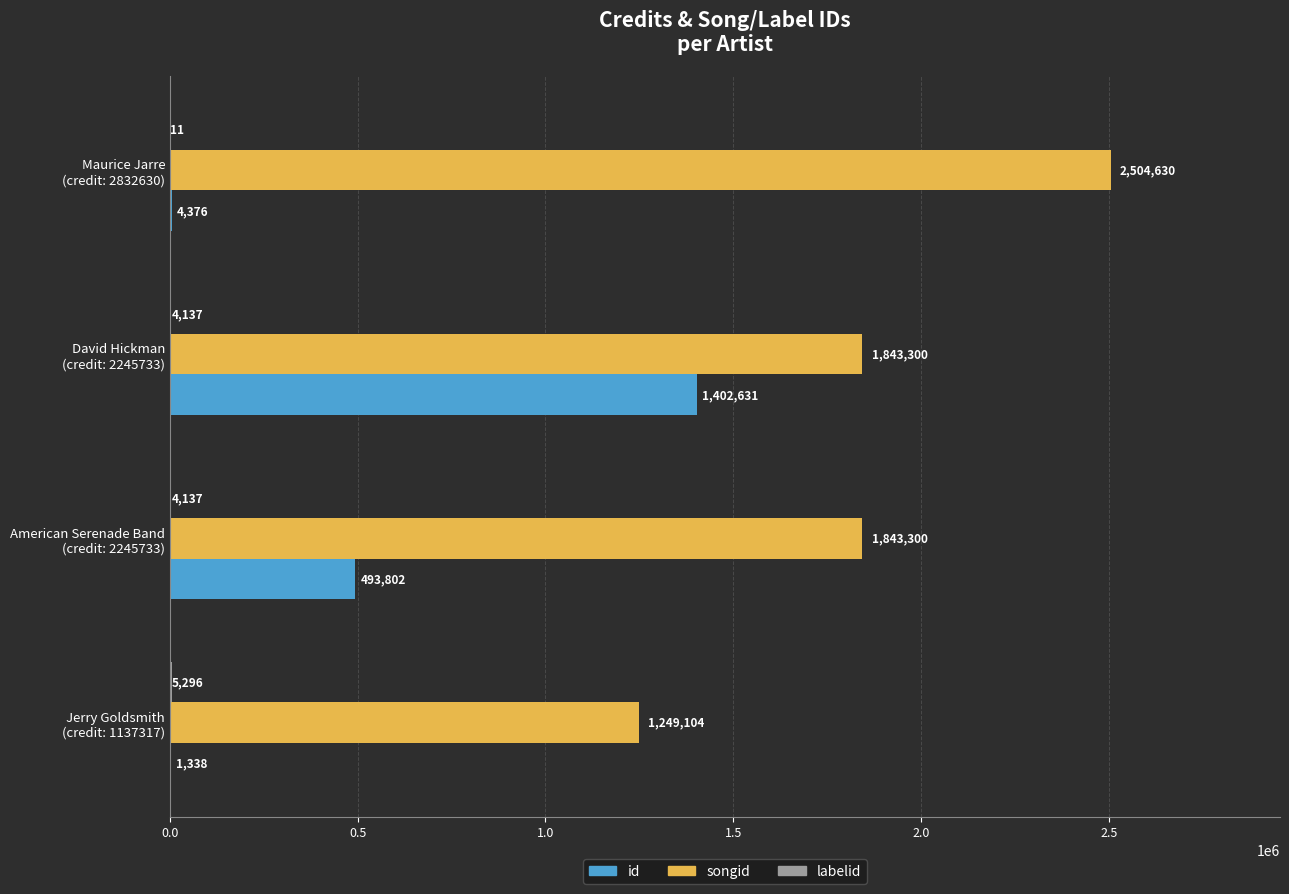

Which series has the largest total across all categories?

songid